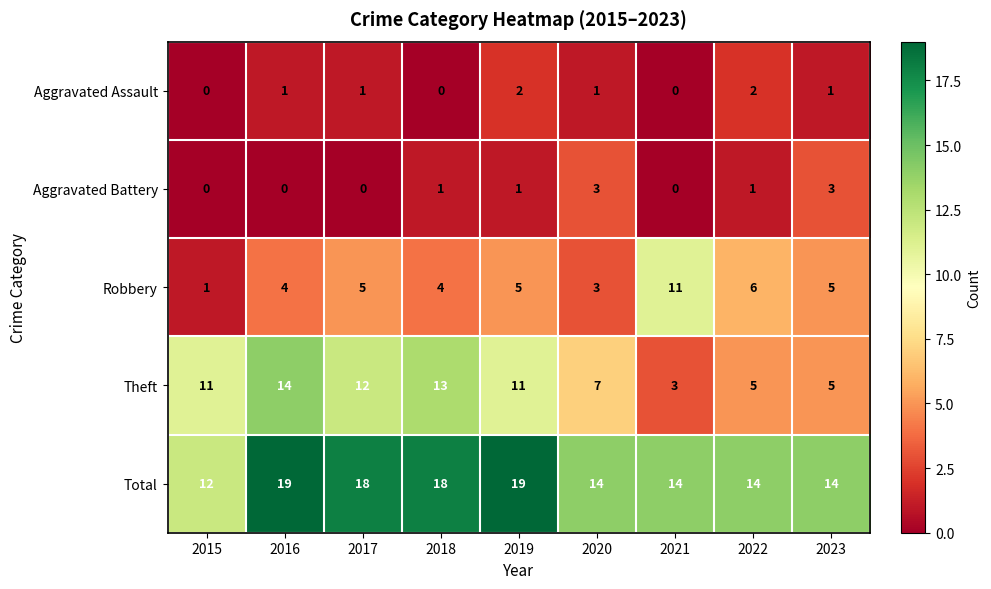

Read the Total value at 2016.

19